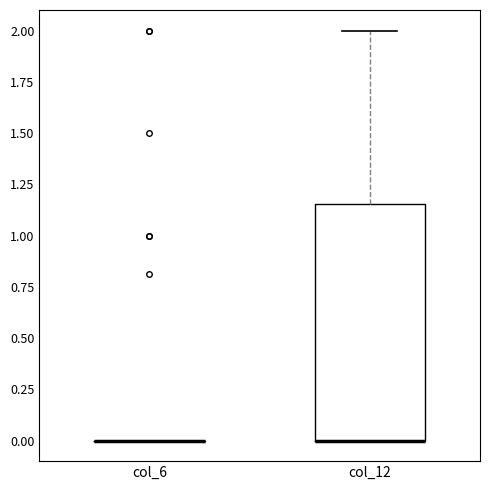

Reading left to right, read every box against the y-axis: the position of its median line, the range the box covers, and the ends of its whiskers. The values are not printed on the chart, so give them approximately, as read against the axis.

col_6: box collapsed to a line at 0.00, whiskers 0.00 to 0.00
col_12: median 0.00 (drawn on the box's lower edge), box 0.00 to 1.15, whiskers 0.00 to 2.00